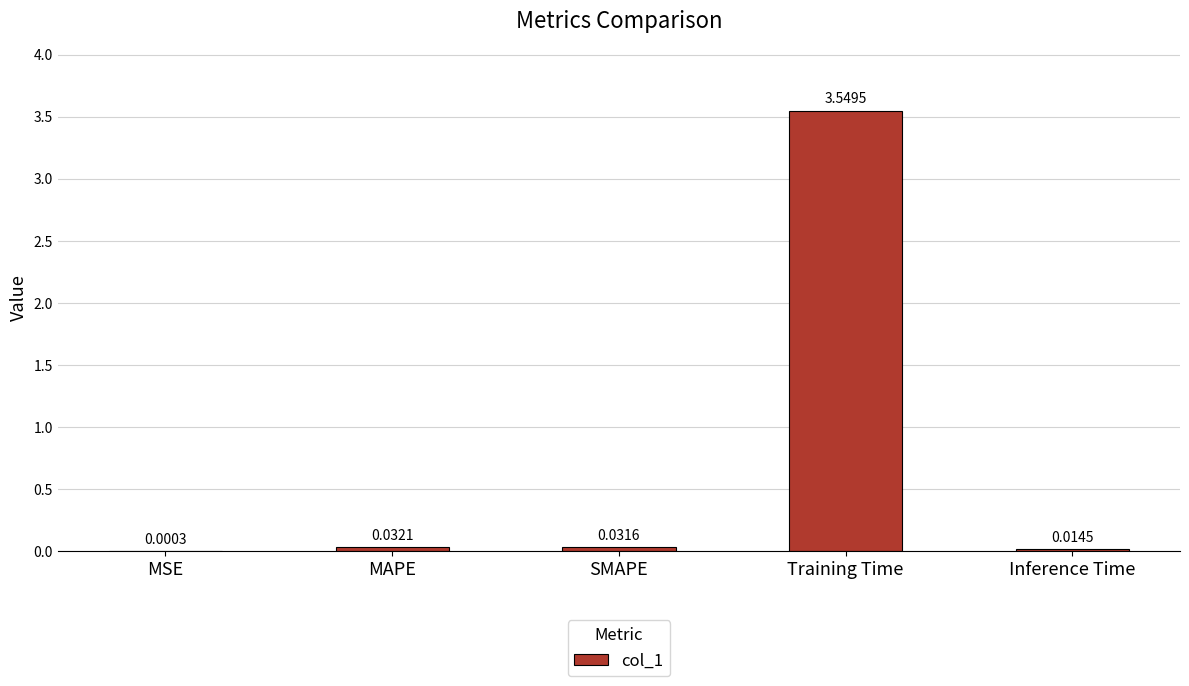

What is the sum of all values?

3.6